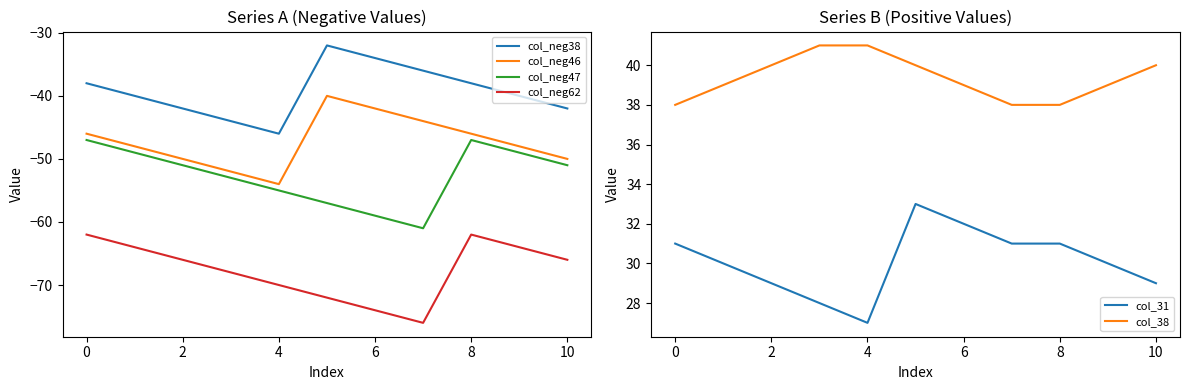

What is the sum of all col_neg38 values?

-432